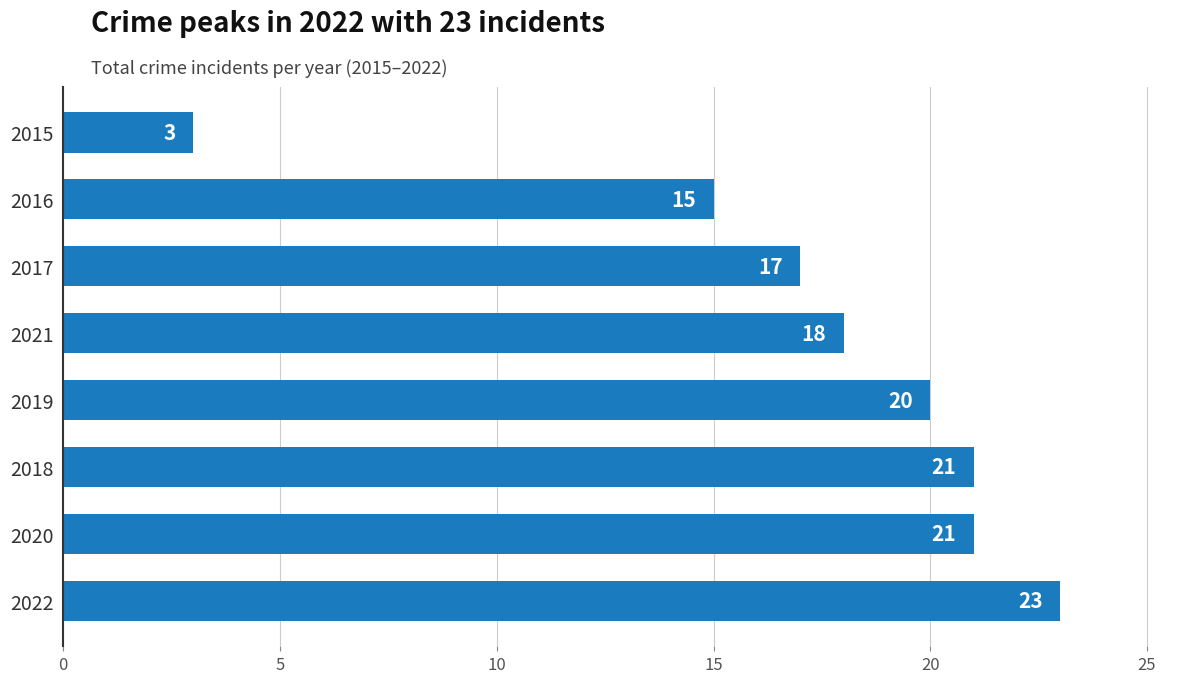

What is the average value?

17